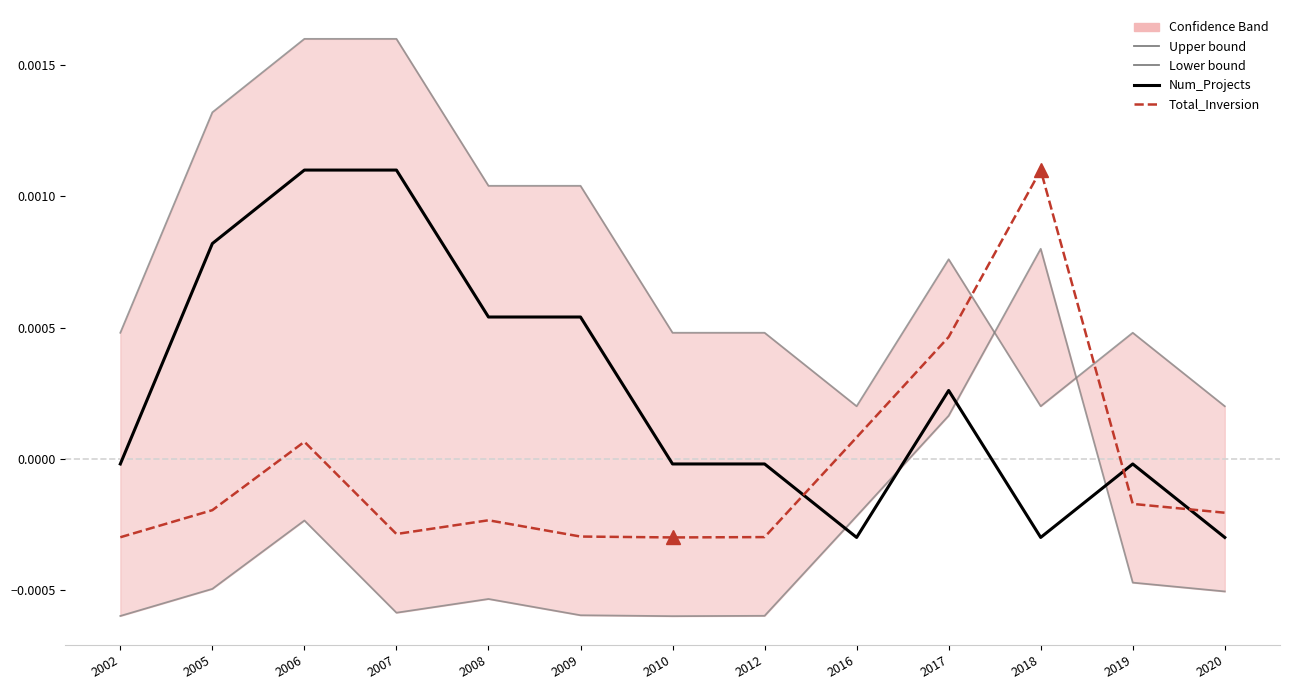

What are all the series names shown in the legend?

Upper bound, Lower bound, Num_Projects, Total_Inversion